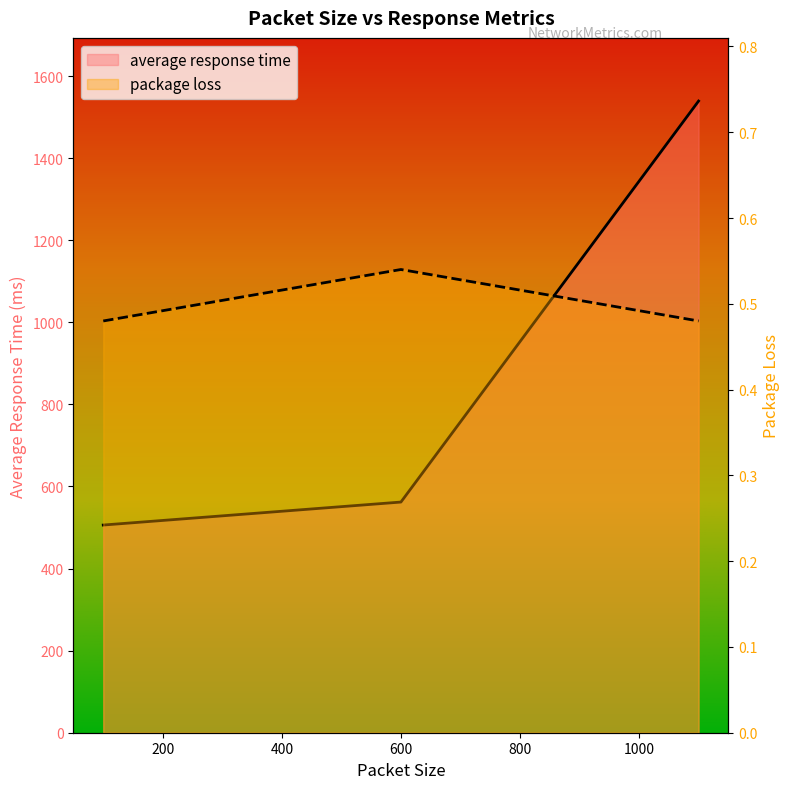

How many lines are shown in the chart?

2